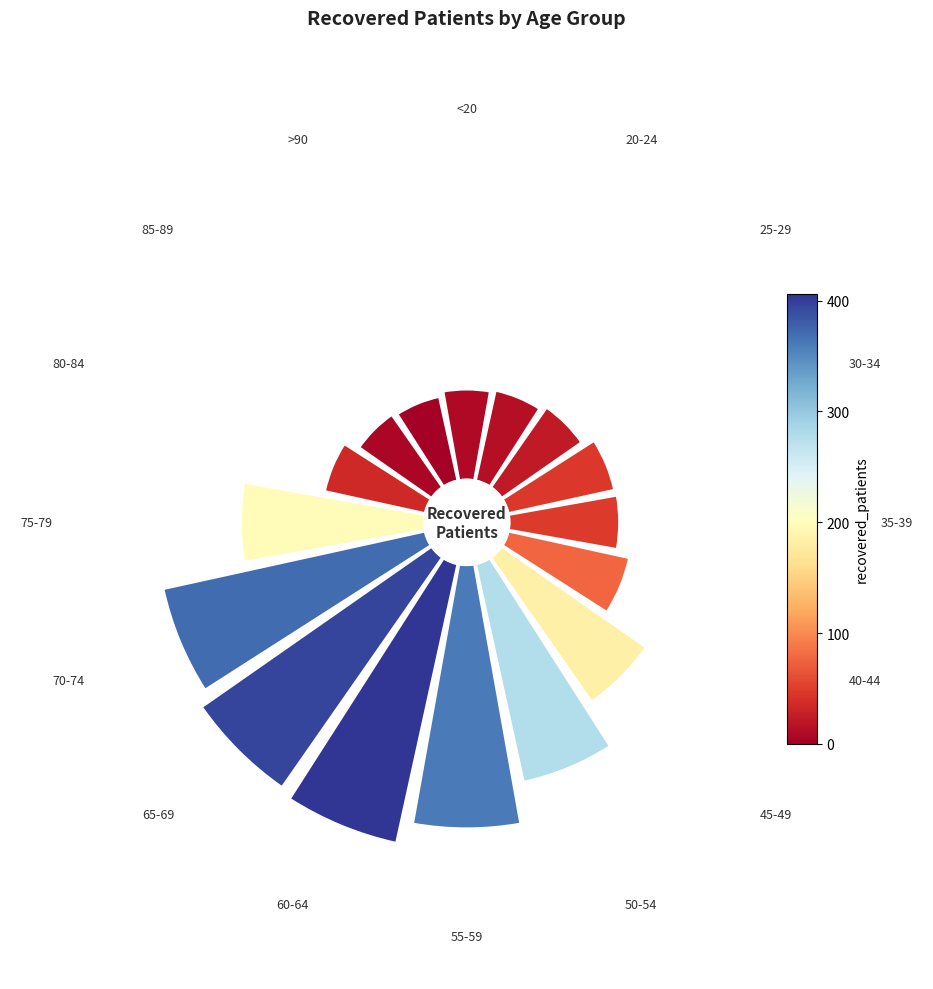

Is the sum of 2 and 8 greater than half?

No